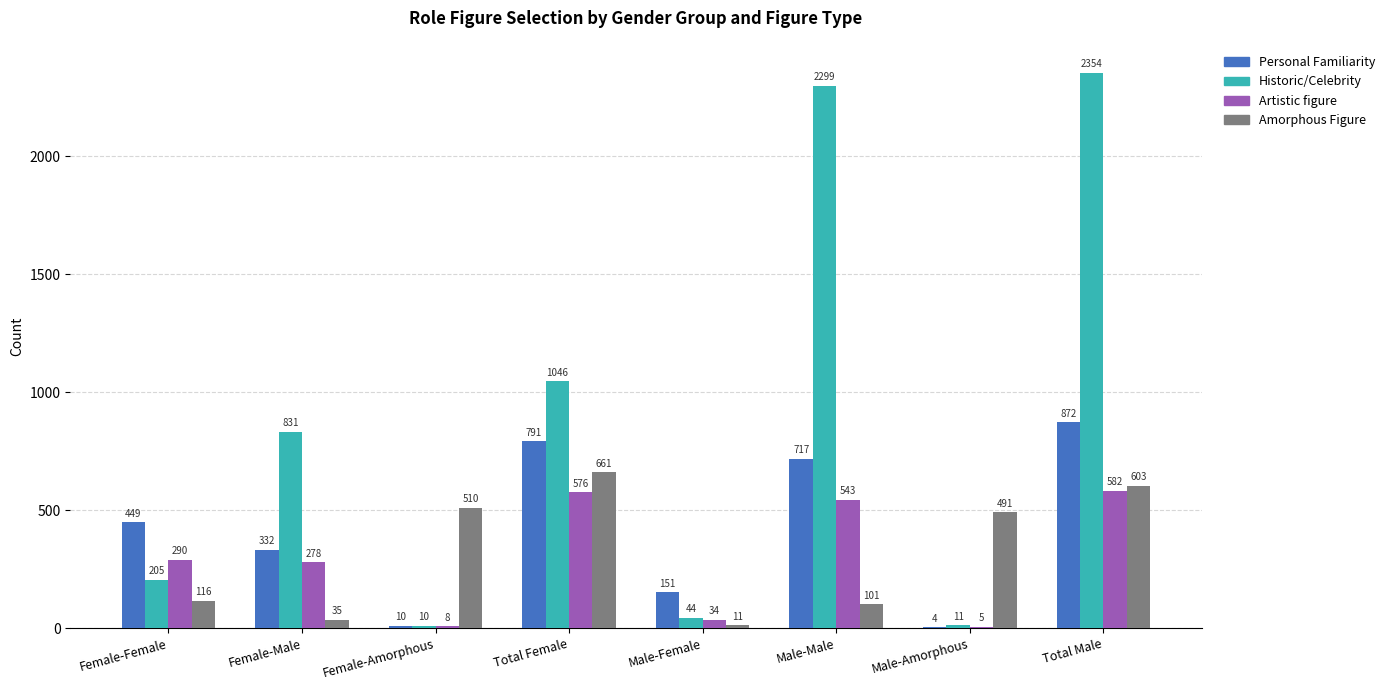

Which series has the largest total across all categories?

Historic/Celebrity